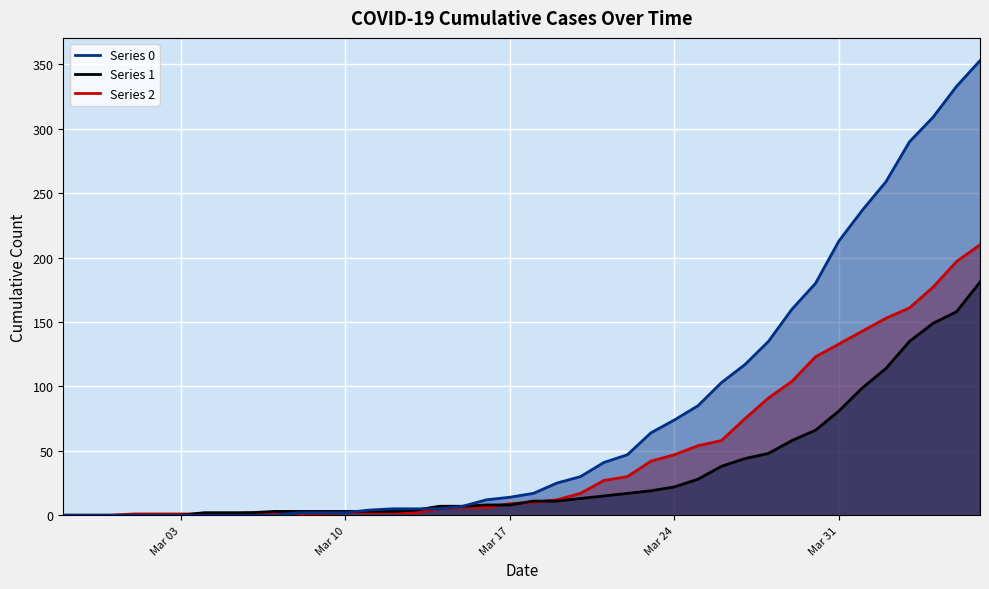

Is it true that 1 equals 181 at 2020-04-06?

True